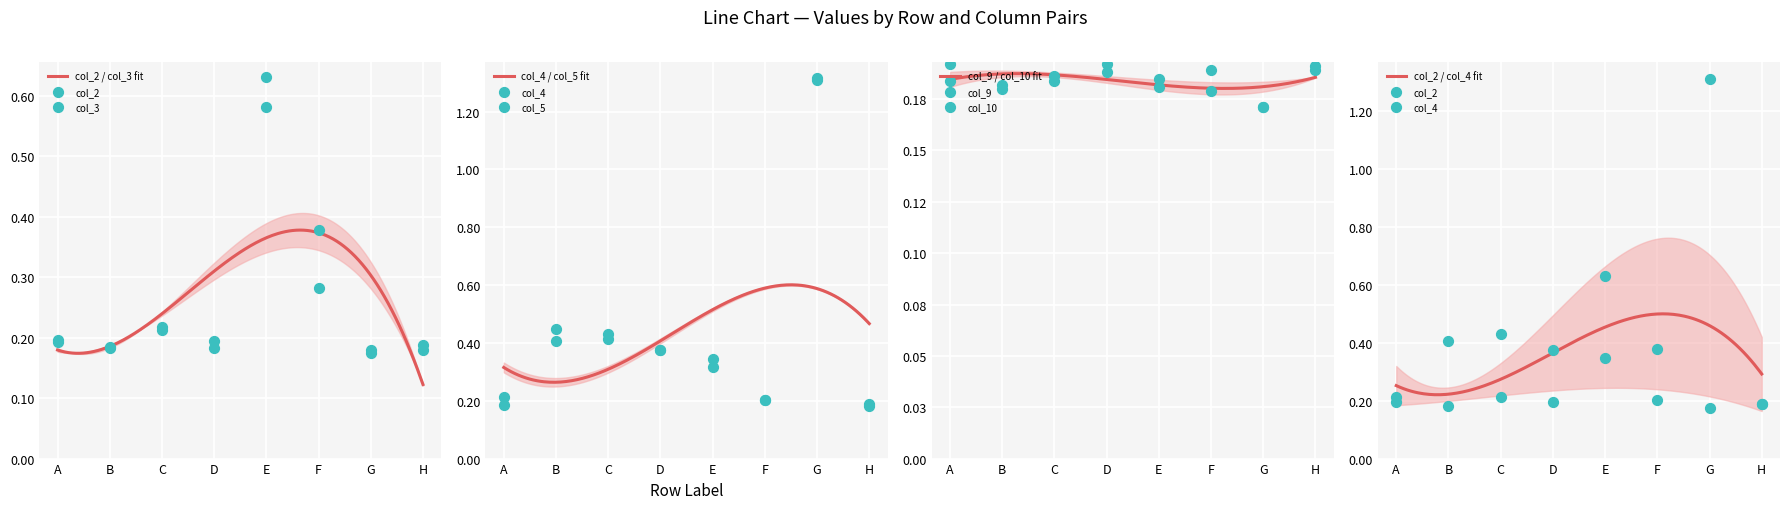

At how many categories does at least one series exceed 1?

1